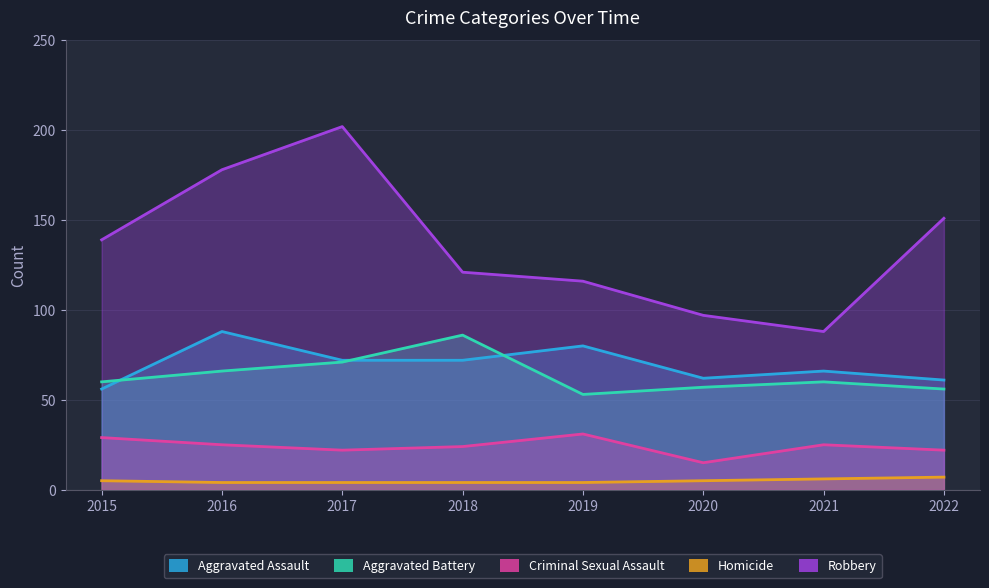

The value of Robbery at 2019 is 80. True or false?

False